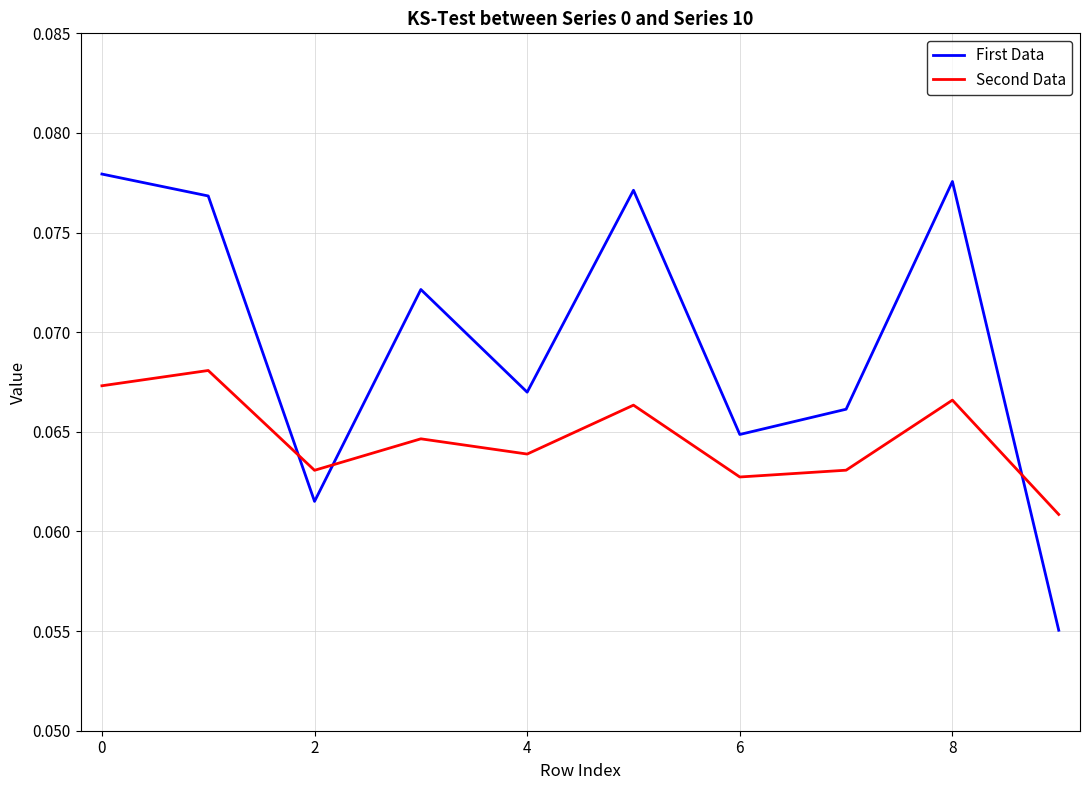

Which series has the widest spread of values?

First Data